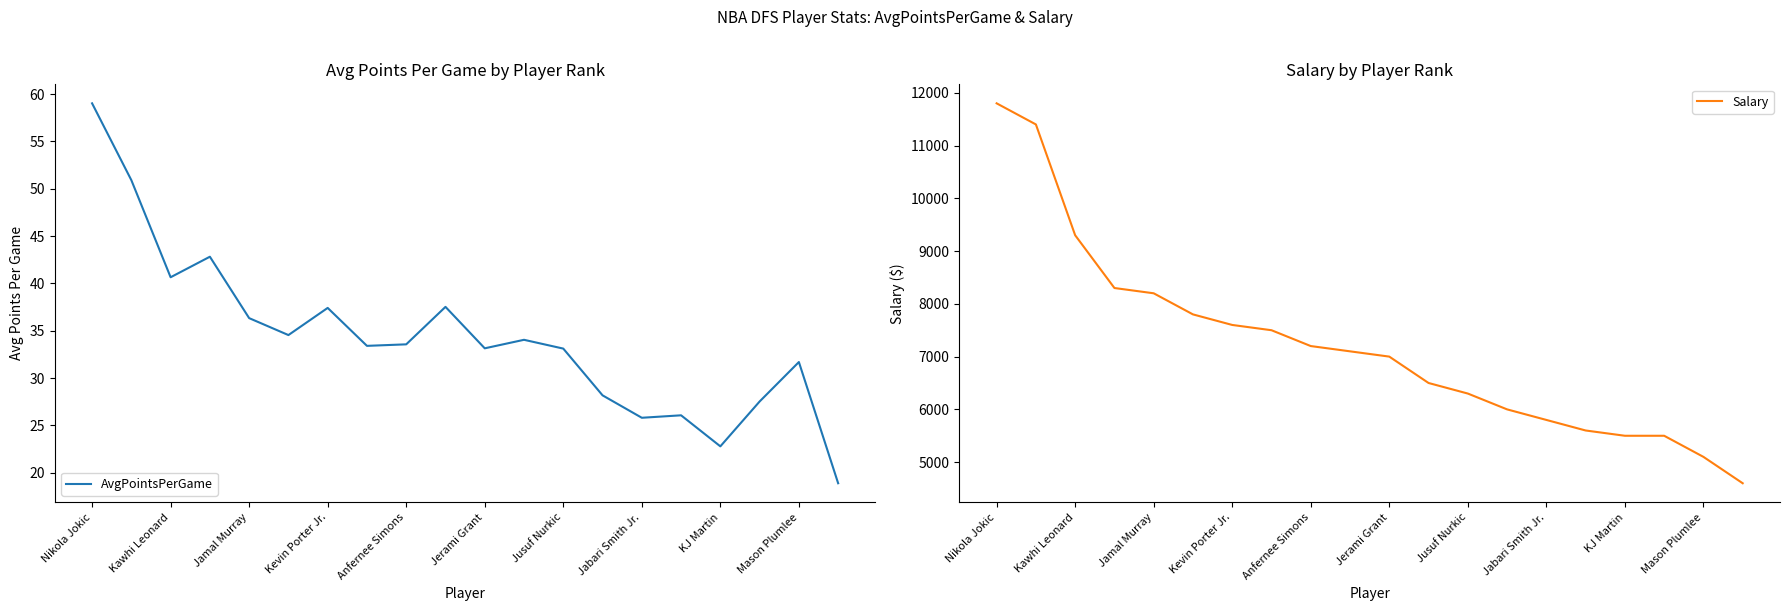

The AvgPointsPerGame series shows 65.2 at Jusuf Nurkic. True or false?

False